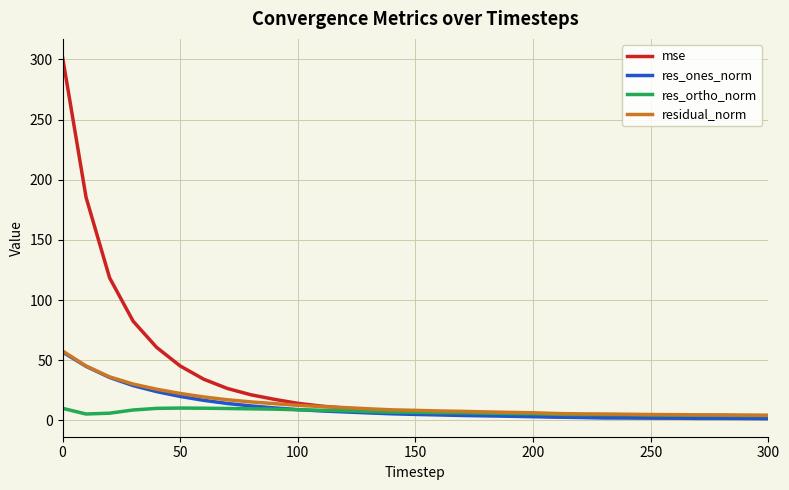

What are all the series names shown in the legend?

mse, res_ones_norm, res_ortho_norm, residual_norm